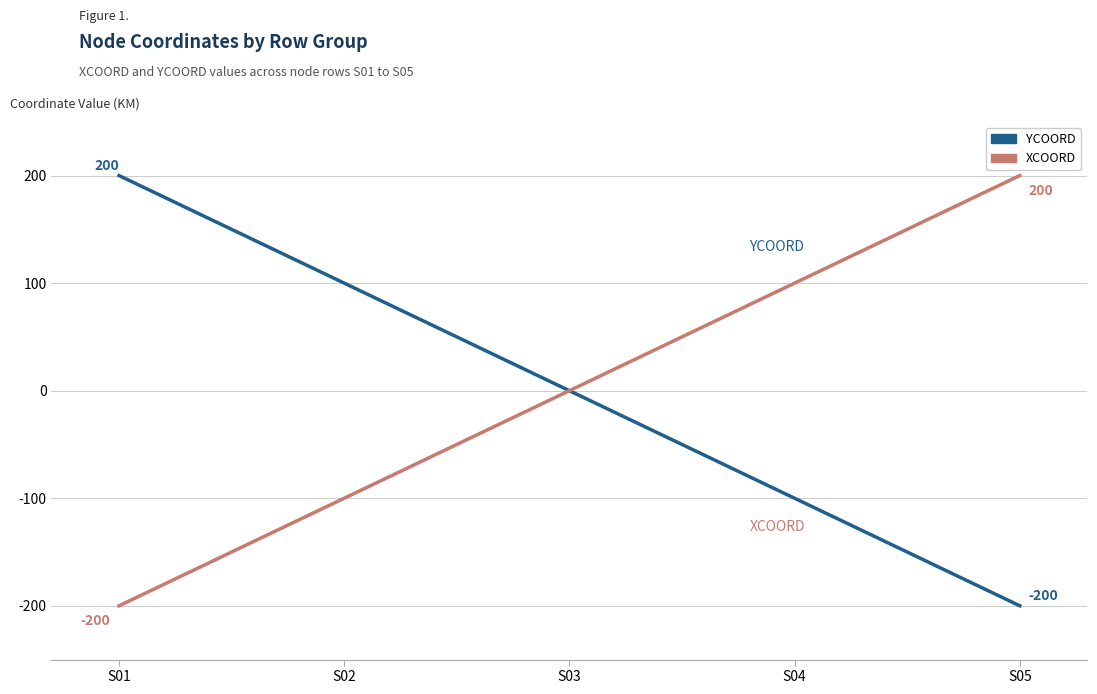

What is the spread (max minus min) of values at S05?

400